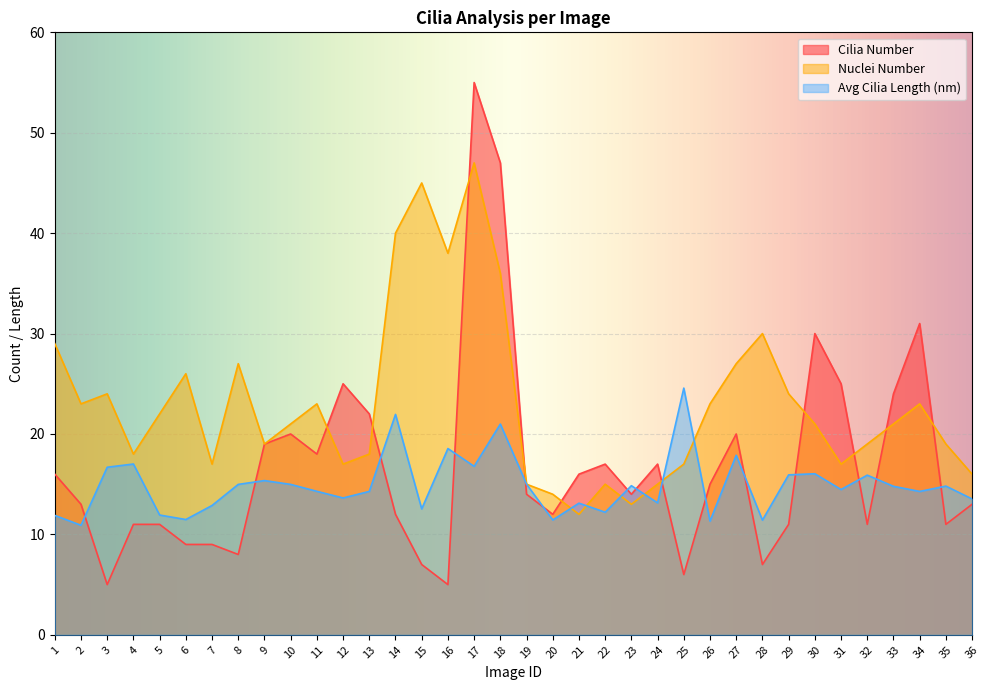

Rank the series by their maximum value, from highest to lowest.

Cilia Number, Nuclei Number, Avg Cilia Length (nm)